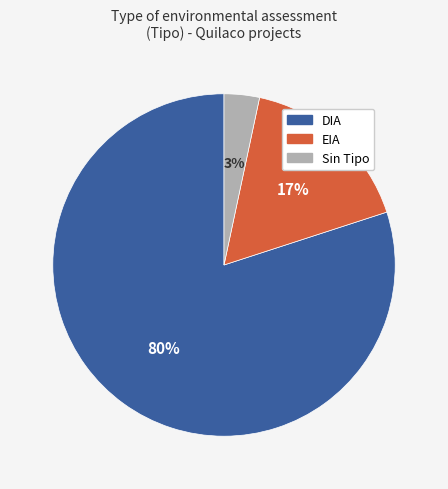

What is the largest slice in the pie chart?

DIA